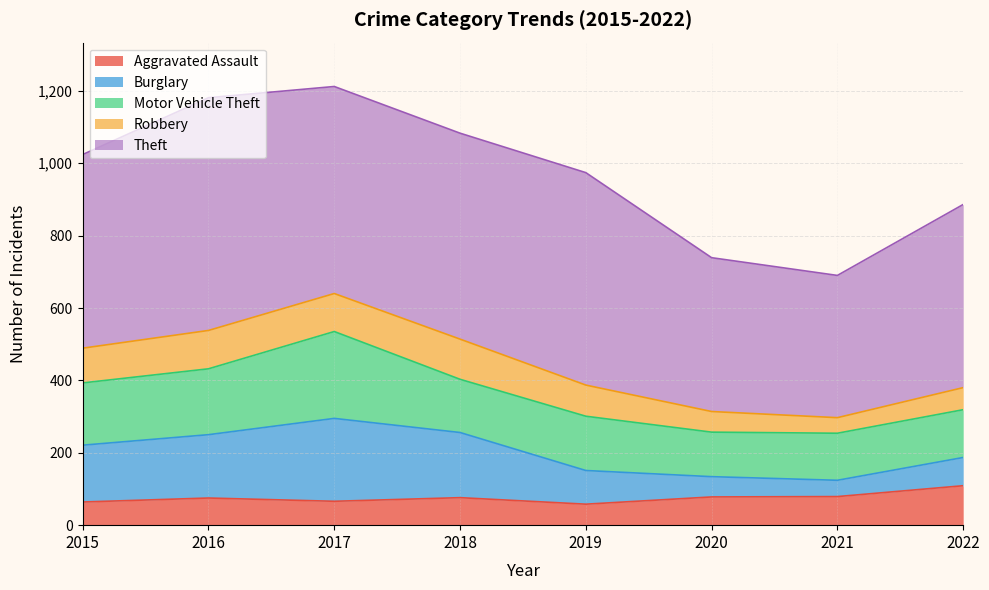

Rank the categories by Aggravated Assault value from lowest to highest.

2019, 2015, 2017, 2016, 2018, 2020, 2021, 2022